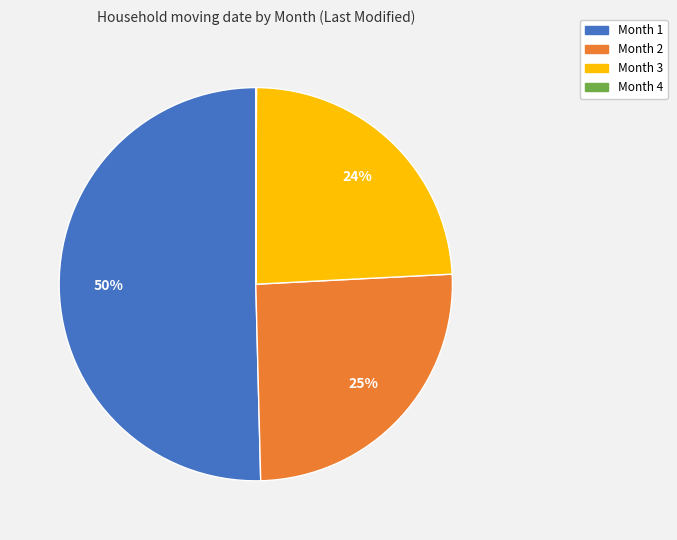

What percentage is the Month 3 slice, to the nearest percent?

24%